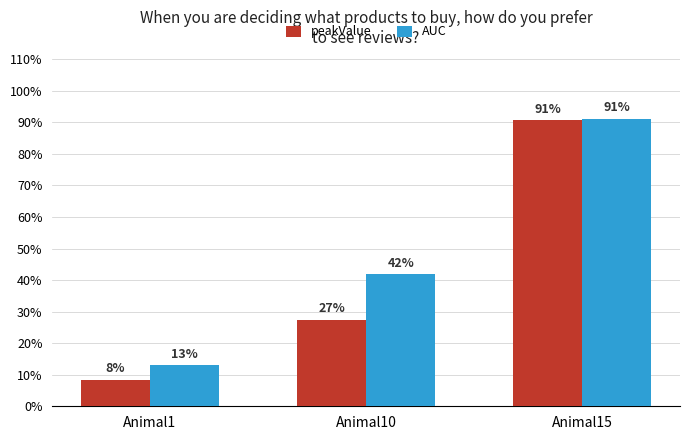

At how many categories does at least one series exceed 0?

3